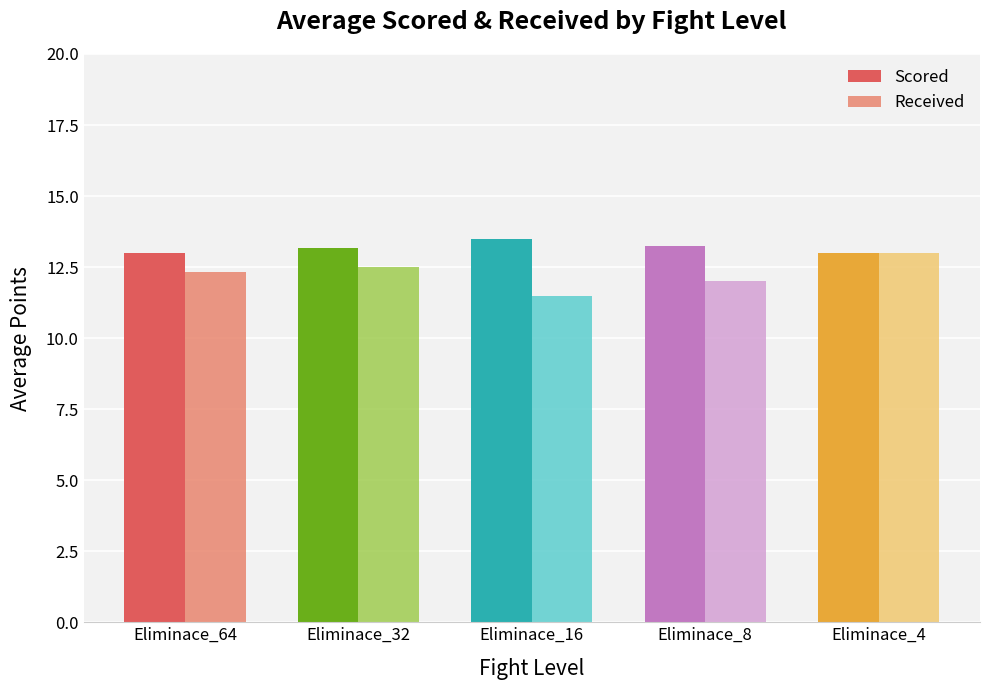

What is the approximate value of Scored at Eliminace_64?

13.0